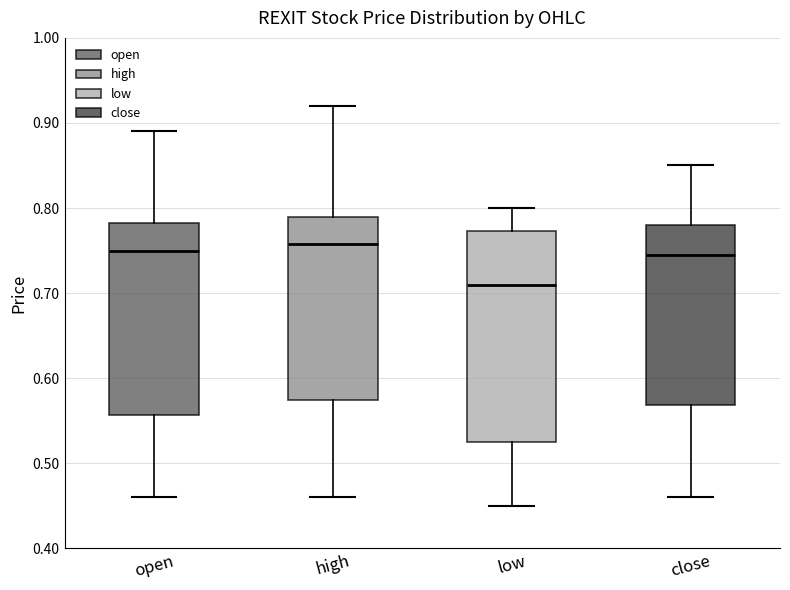

Comparing the boxes themselves (not the whiskers), which one is the tallest?

low